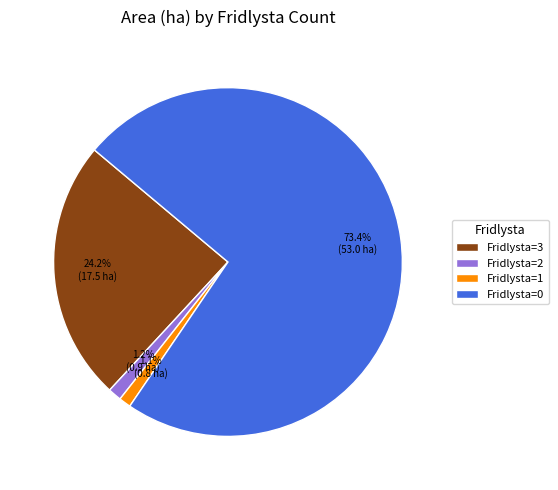

What is the largest slice in the pie chart?

Fridlysta=0